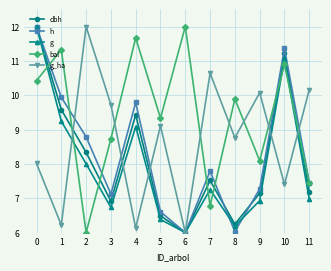

At which category does dbh reach its first local peak?

4